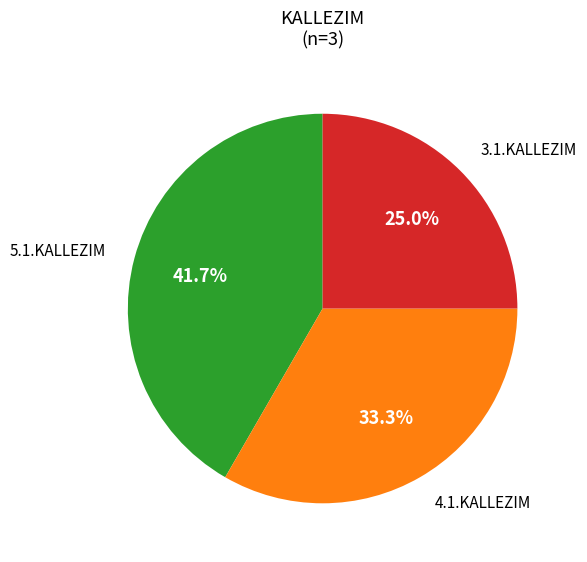

Does any single category account for the majority?

No